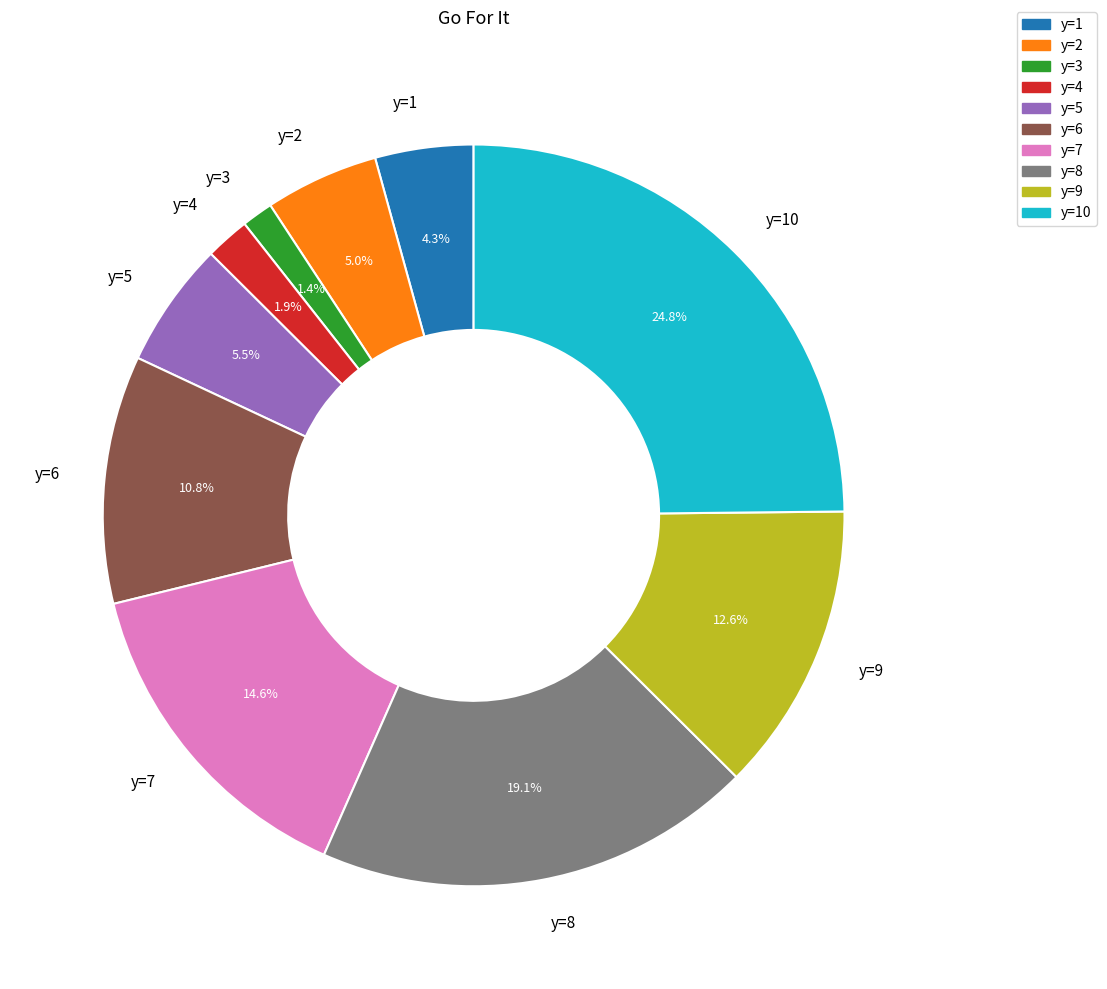

Which category has the biggest portion of the pie?

y=10